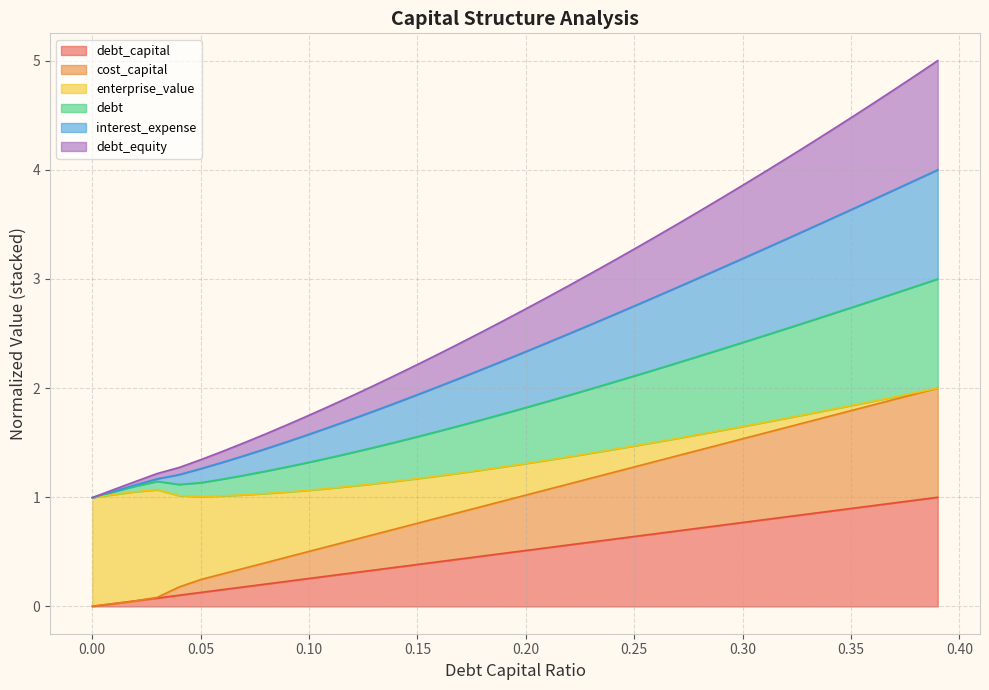

What is the approximate value of cost_capital at 0.15?

0.8